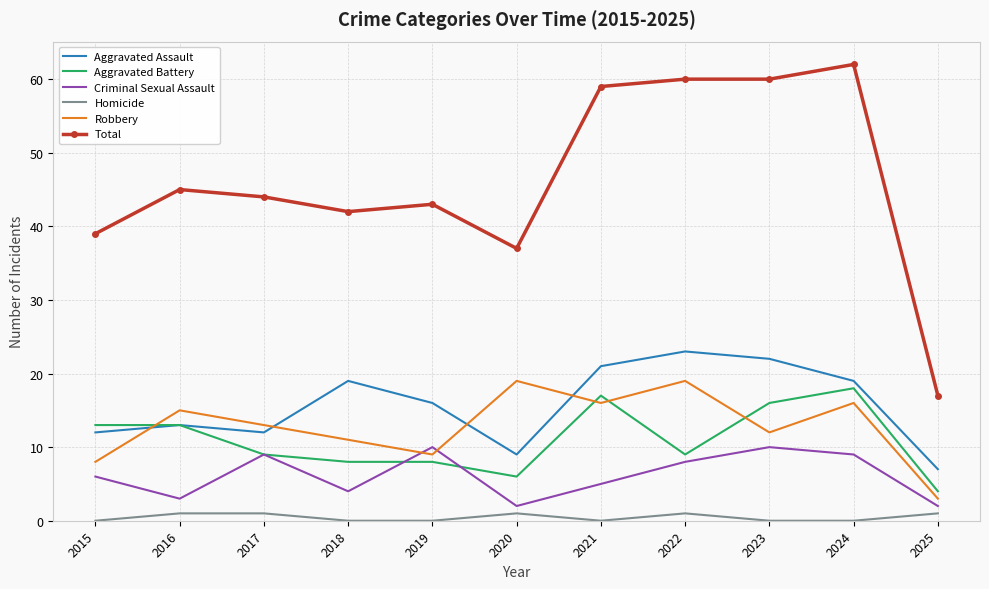

Is it true that Criminal Sexual Assault equals 9 at 2024?

True